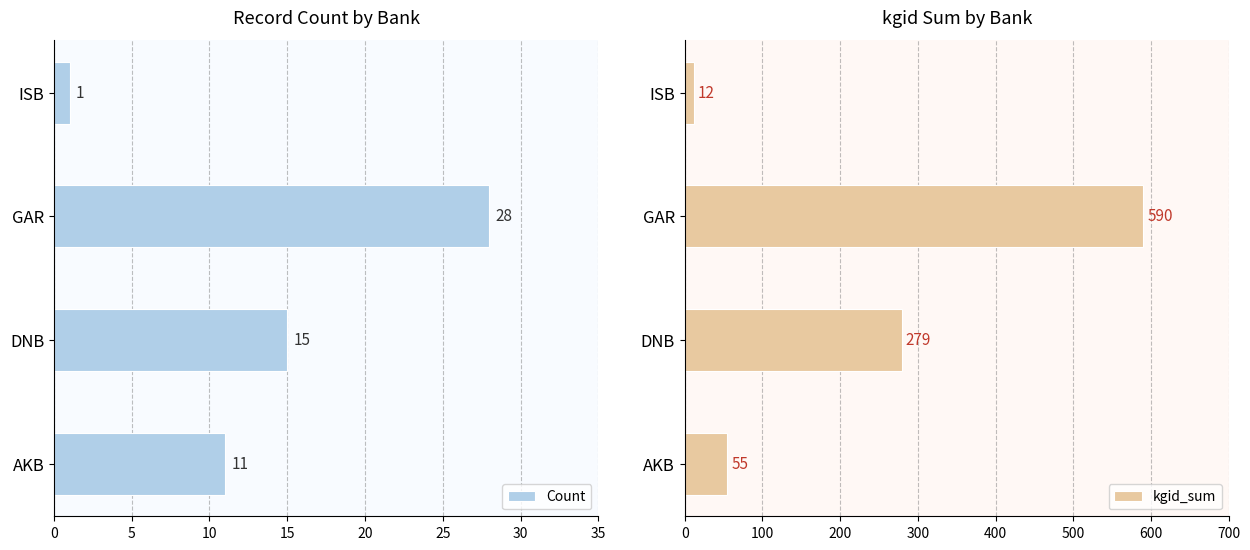

Is it true that kgid_sum equals 279 at DNB?

True